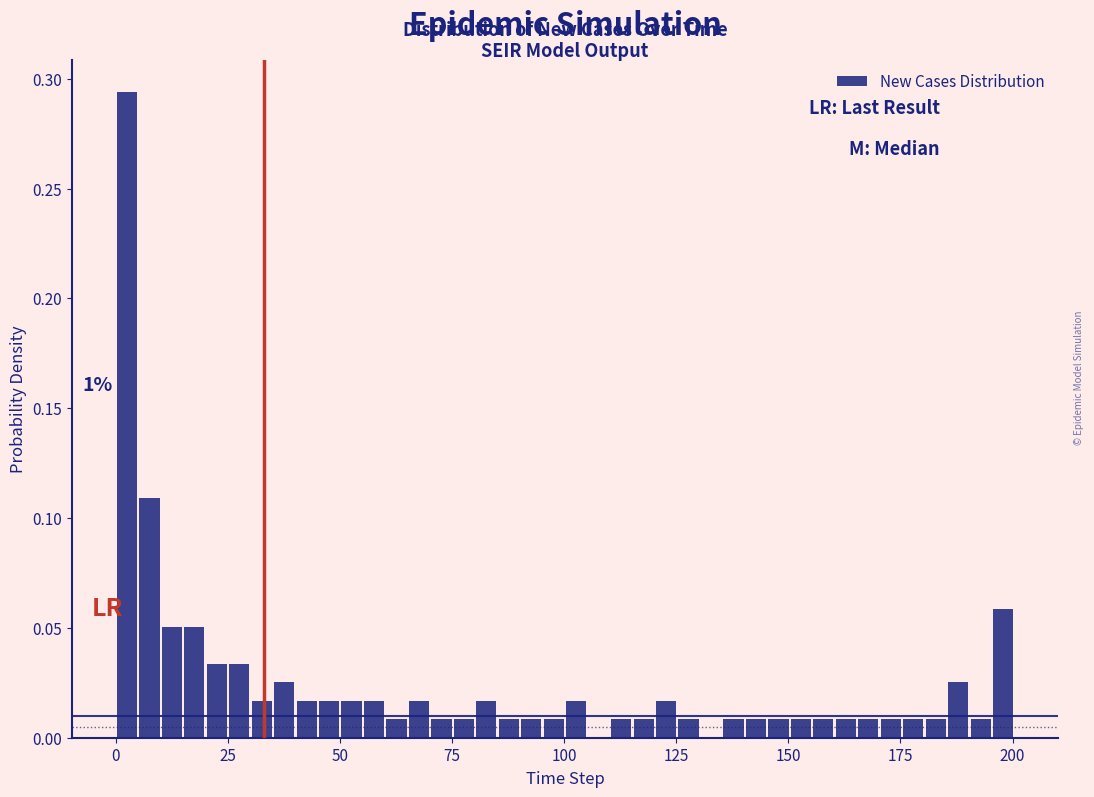

Read against the x-axis, roughly where is the centre of the tallest bar?

5